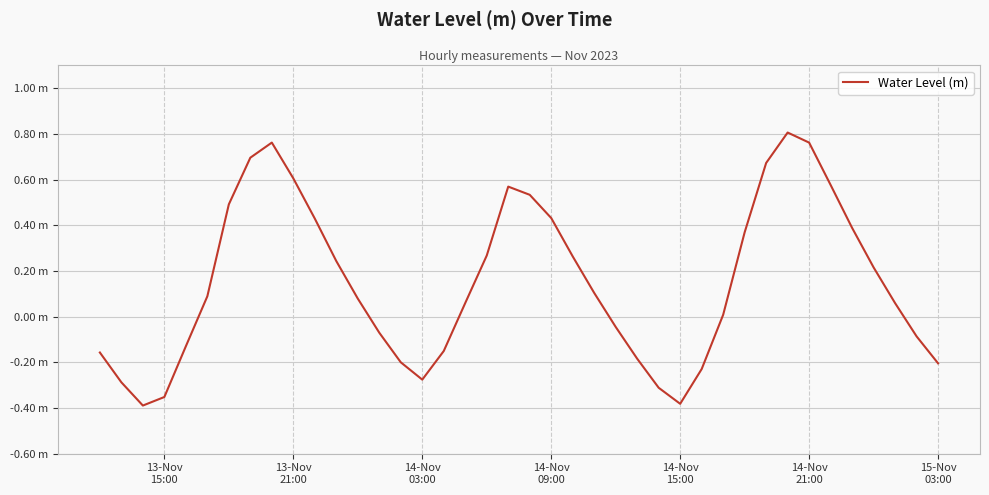

Does the chart display data point markers on the line(s)?

No